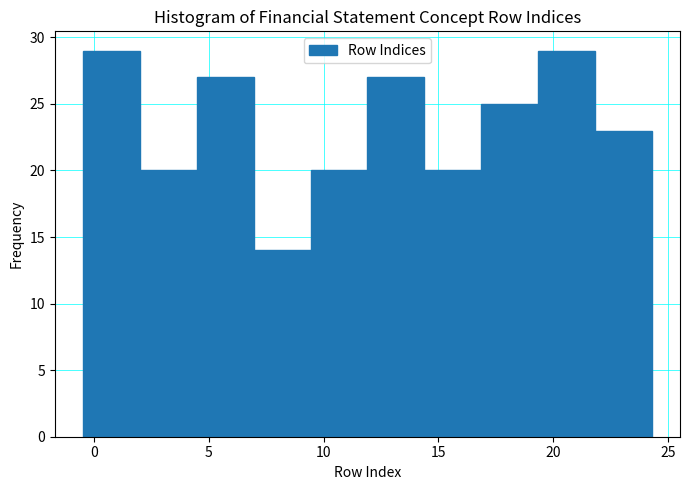

Reading left to right, list every bar in this chart as the range it spans on the x-axis followed by its height. Neither the bar edges nor the heights are printed on the chart, so give them approximately, as read against the axes.

-0.5 to 2.0: 29
2.0 to 4.5: 20
4.5 to 7.0: 27
7.0 to 9.5: 14
9.5 to 12.0: 20
12.0 to 14.5: 27
14.5 to 17.0: 20
17.0 to 19.5: 25
19.5 to 22.0: 29
22.0 to 24.5: 23